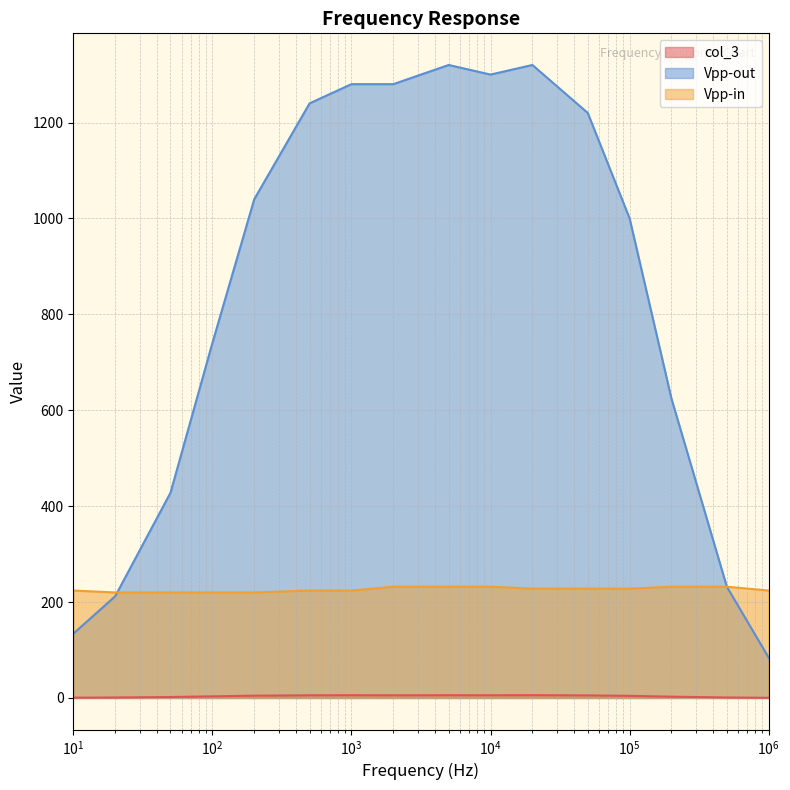

Which series has the widest spread of values?

Vpp-out